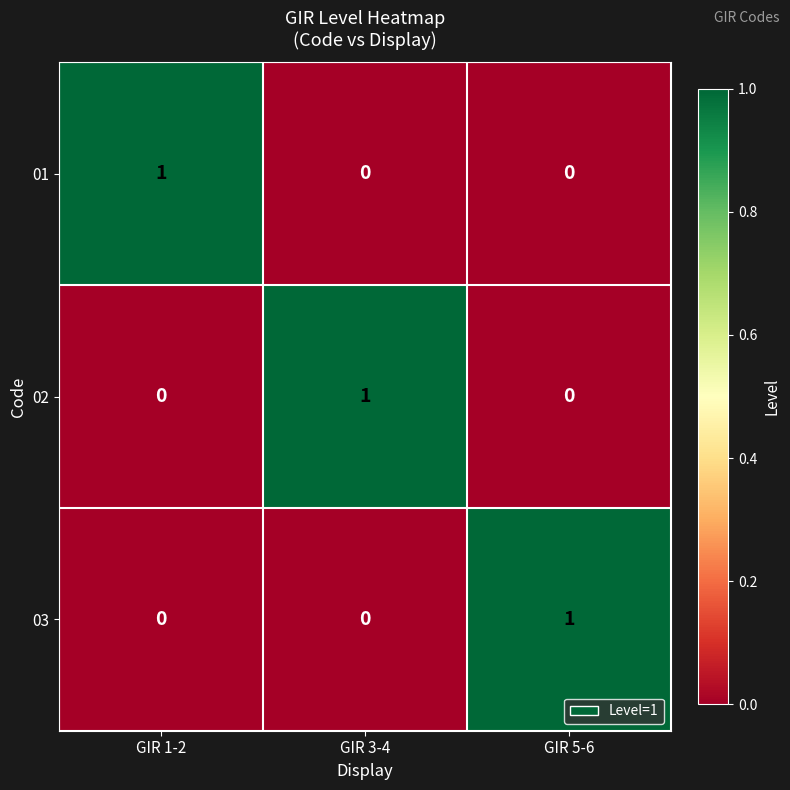

What is the total value across all series at GIR 5-6?

1